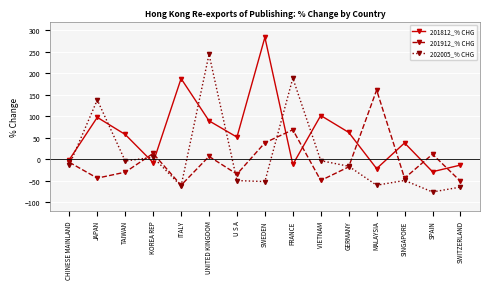

Is the value of 201812_% CHG at UNITED KINGDOM greater than the value of 201912_% CHG at KOREA REP?

Yes